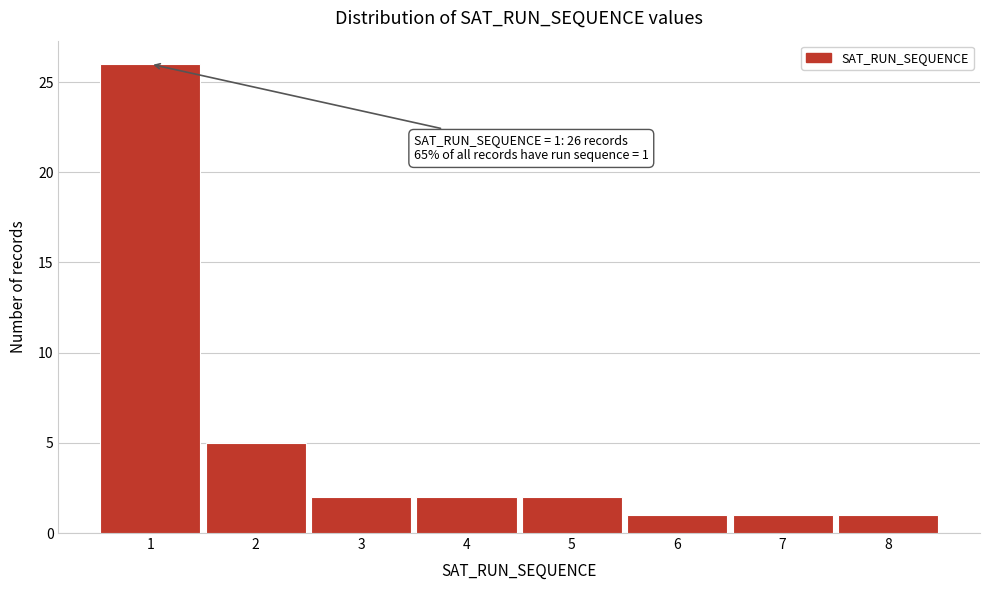

Reading right to left, extract all data points from this chart.

8=1	7=1	6=1	5=2	4=2	3=2	2=5	1=26